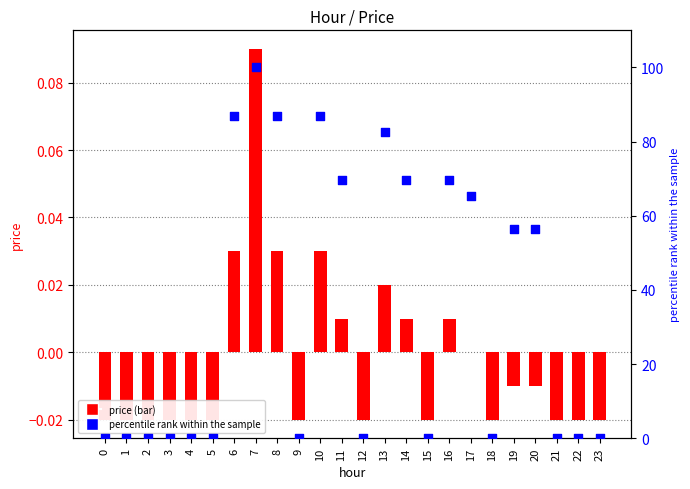

Which series reaches the maximum Y coordinate?

percentile rank within the sample